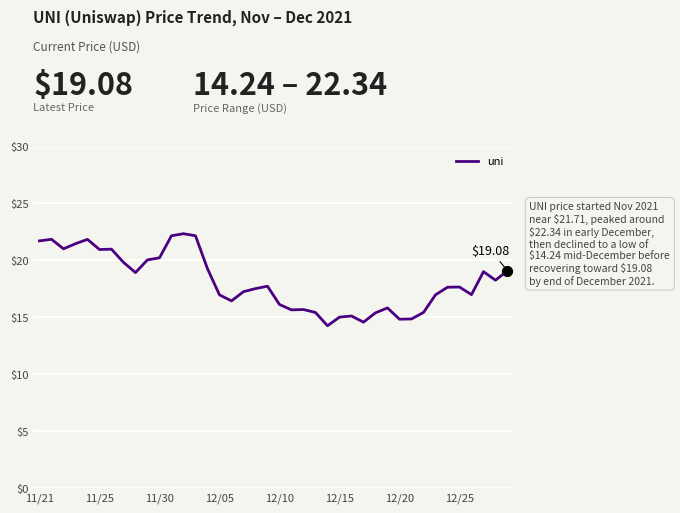

What is the difference between the maximum and minimum values?

8.1